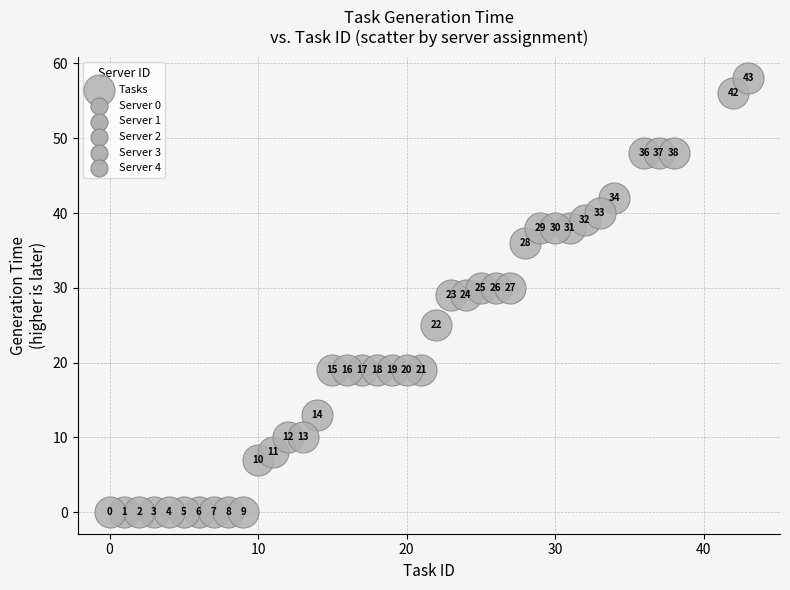

What Y value in the scatter plot is closest to 29?

29